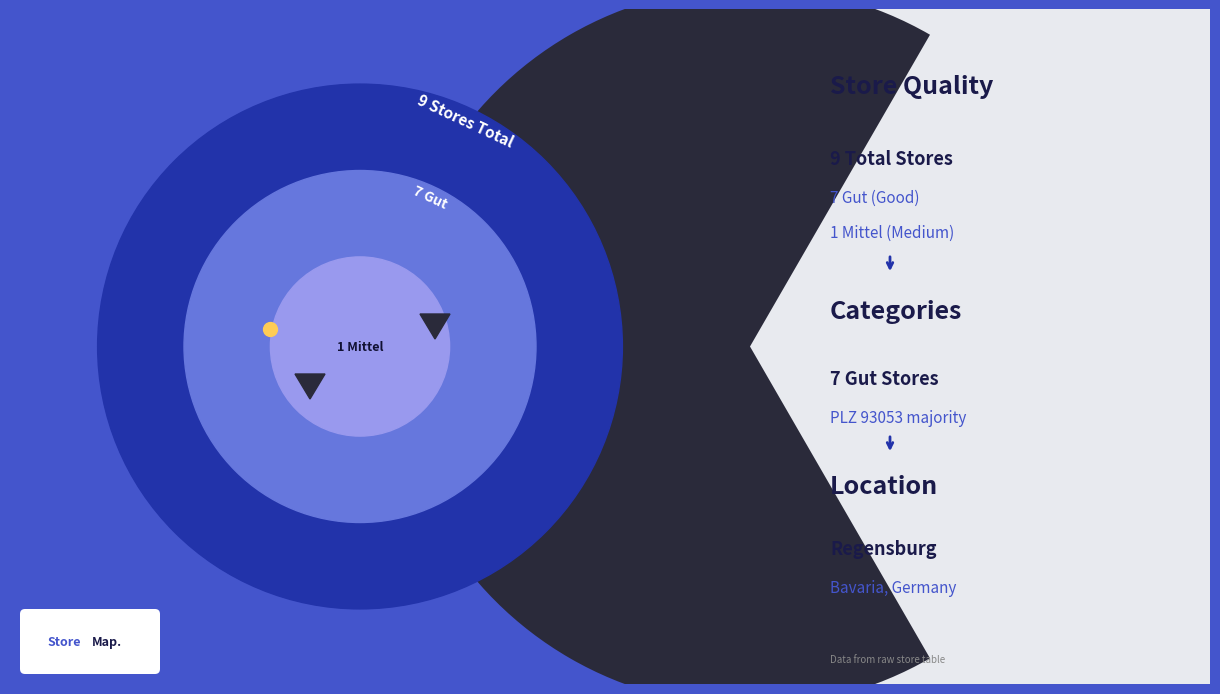

What is the difference between the highest and lowest values at 4?

1